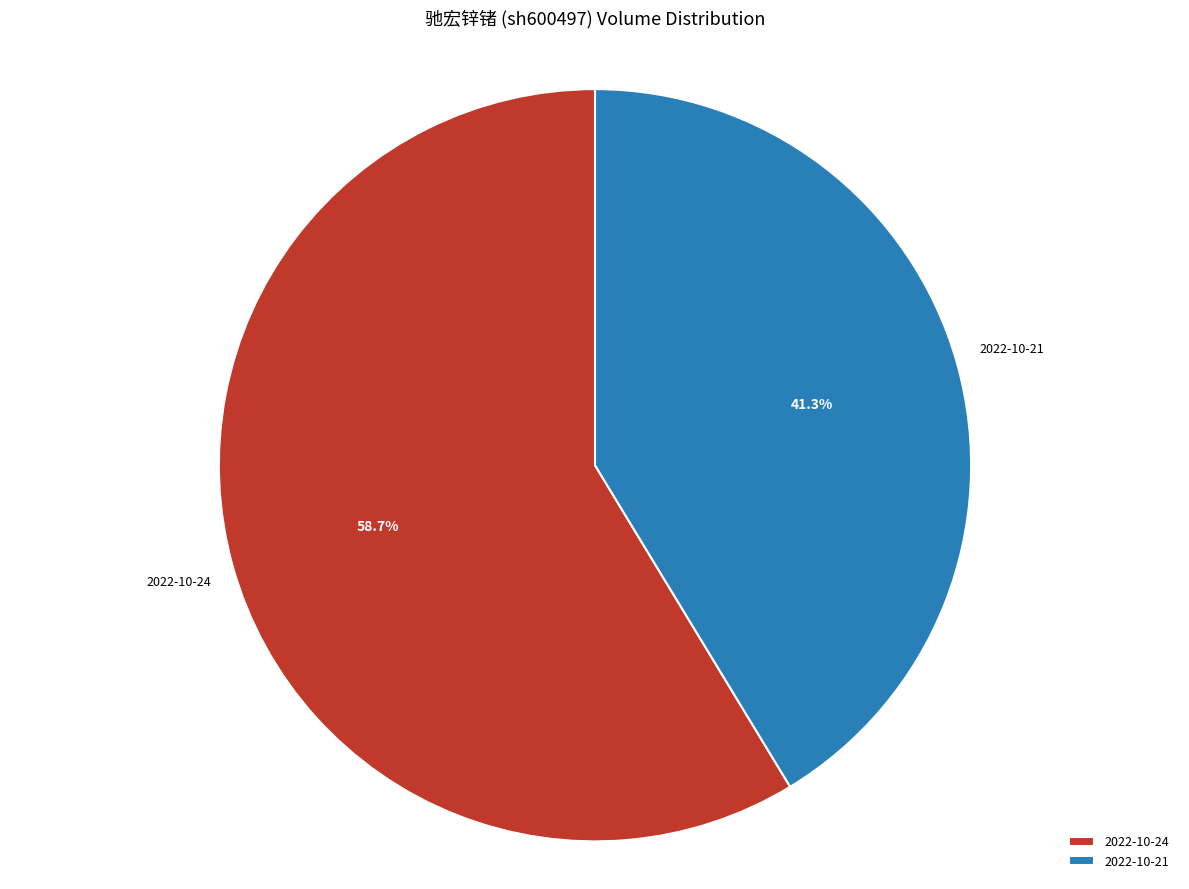

Does 2022-10-21 represent more than half of the total?

No